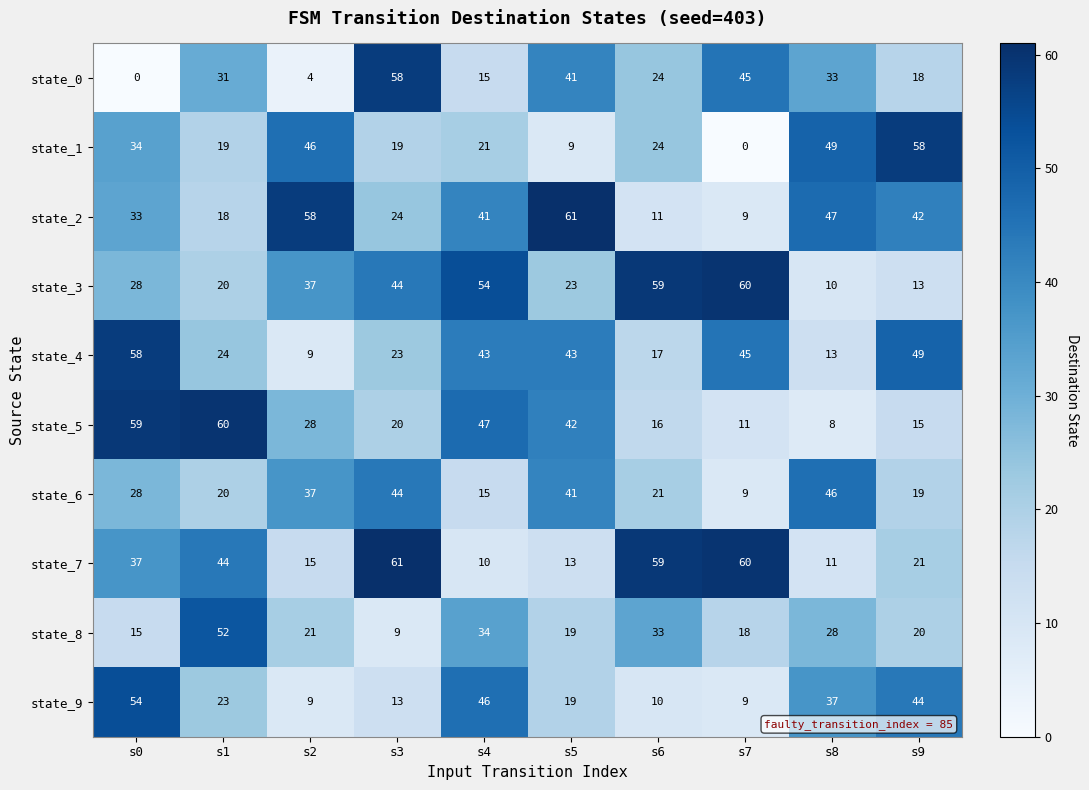

Which category has the lowest value in the state_1 series?

s7